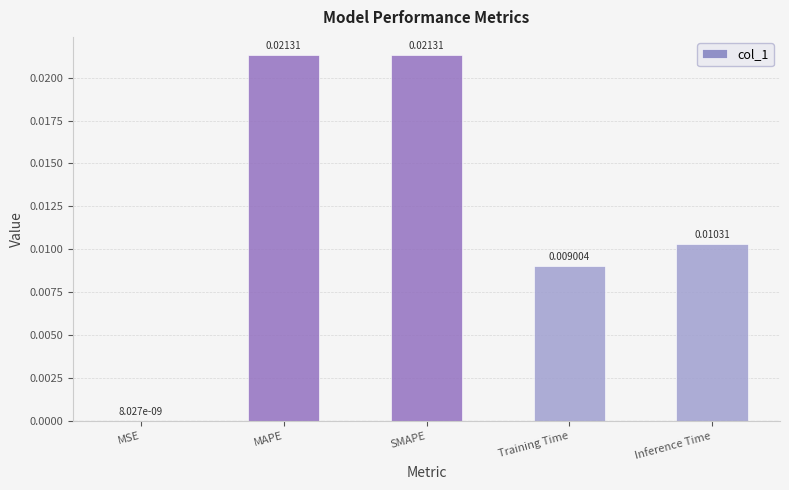

At which category does the chart reach its peak across all series?

SMAPE